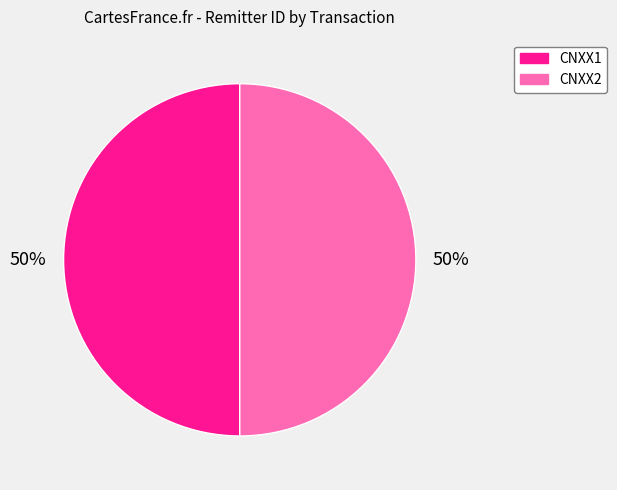

True or false: CNXX1 accounts for 50% of the total.

True